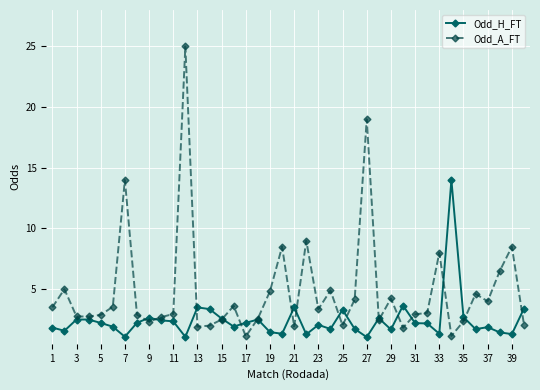

What is the value of the Odd_A_FT point at the 30th from the left?

1.8